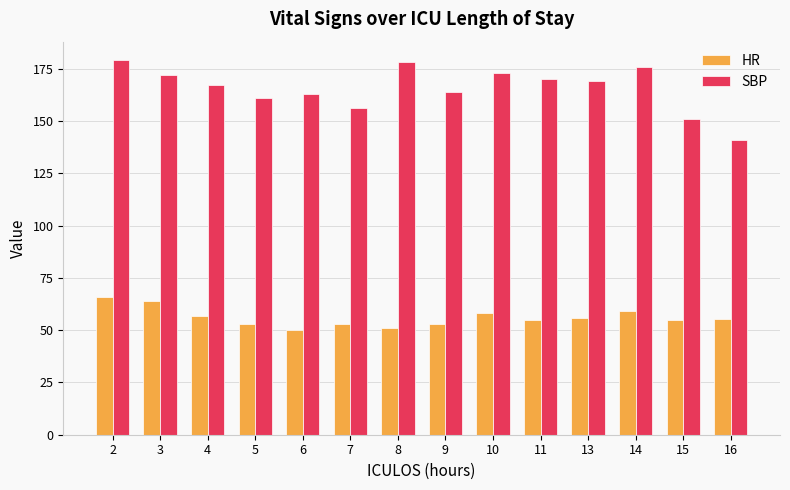

Is the value of HR at 14 greater than the value of SBP at 14?

No